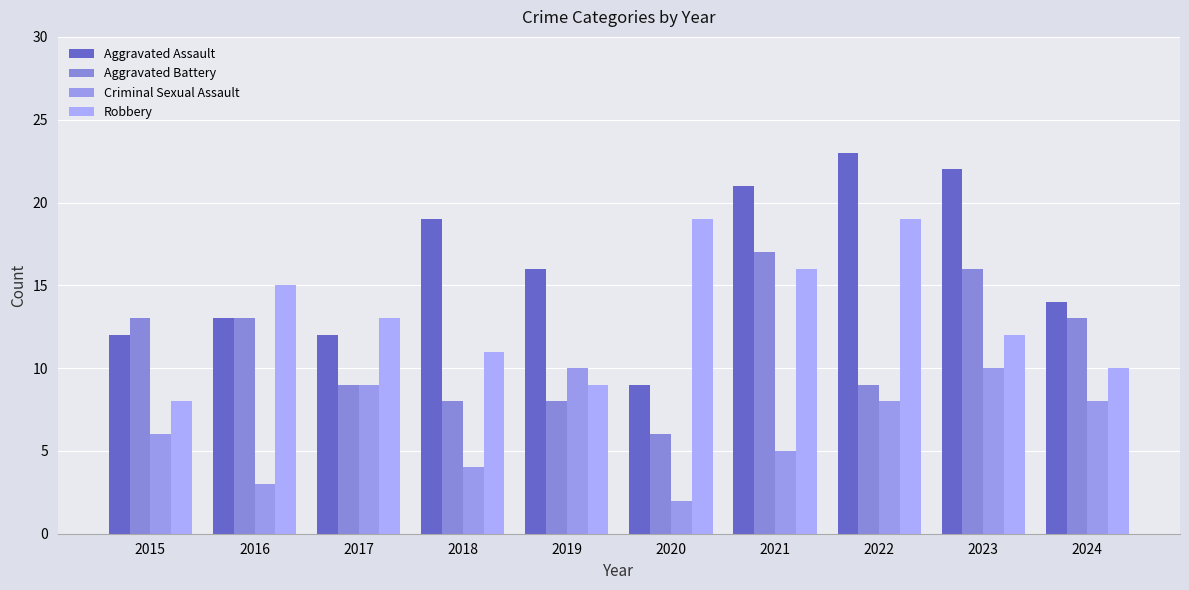

What is the difference between the Criminal Sexual Assault values at 2021 and 2019?

5